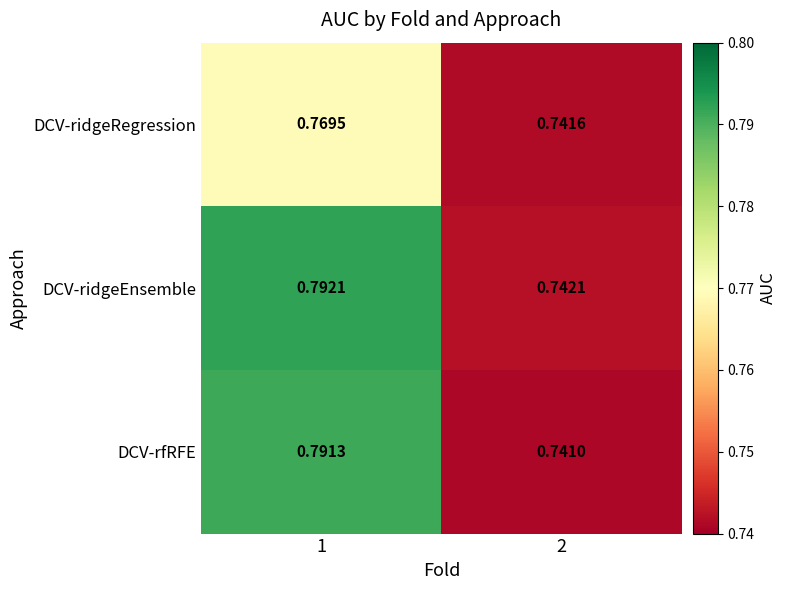

Between 1 and 2, which series saw the biggest shift?

DCV-rfRFE